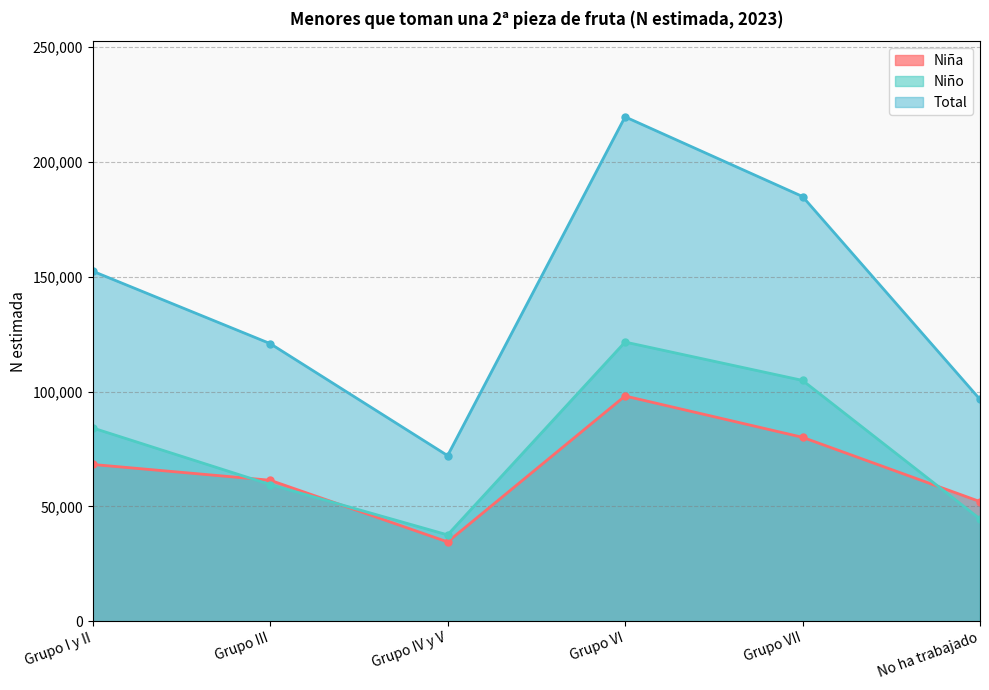

True or false: Total has a value of 145080 at No ha trabajado.

False